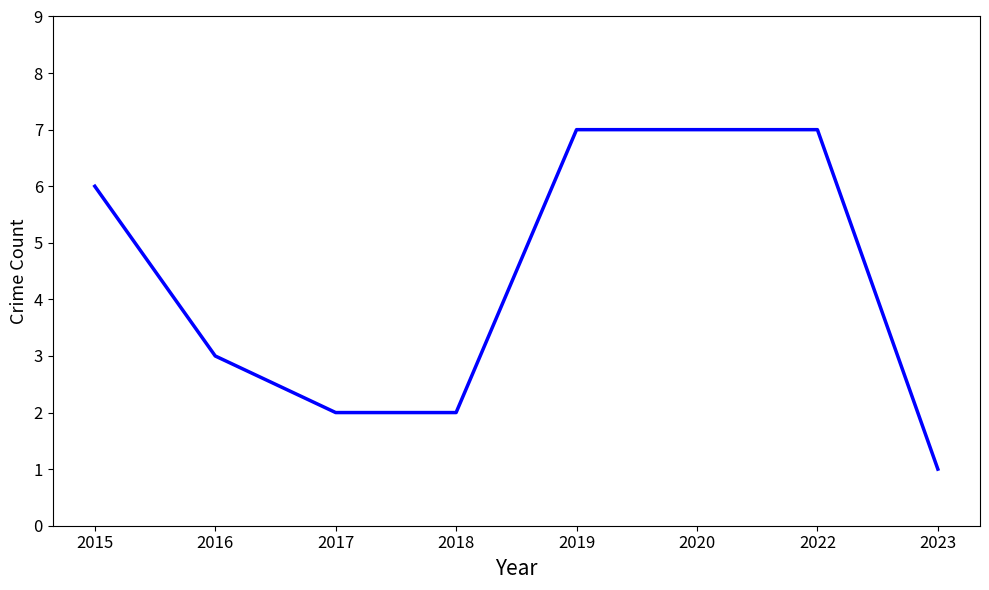

Reading left to right, extract all data points from this chart.

2015=6	2016=3	2017=2	2018=2	2019=7	2020=7	2022=7	2023=1